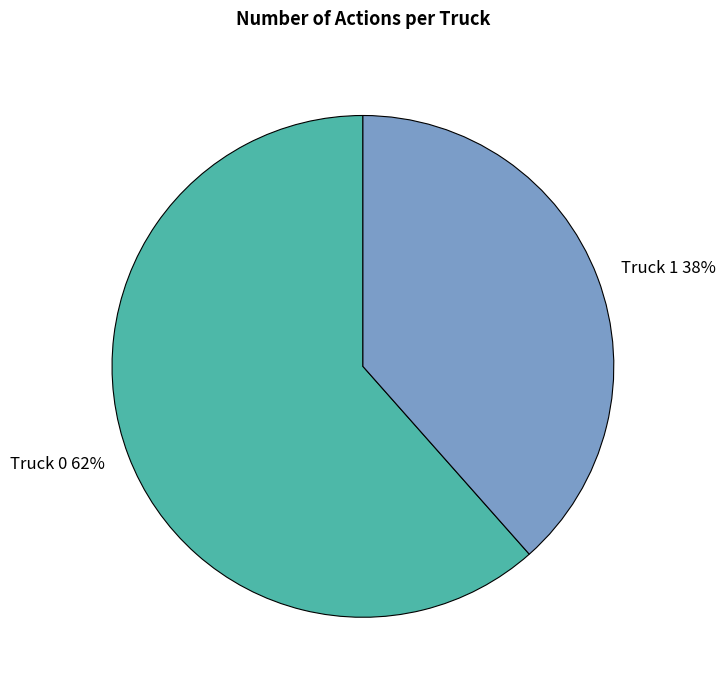

Rank the categories by value from lowest to highest.

Truck 1, Truck 0